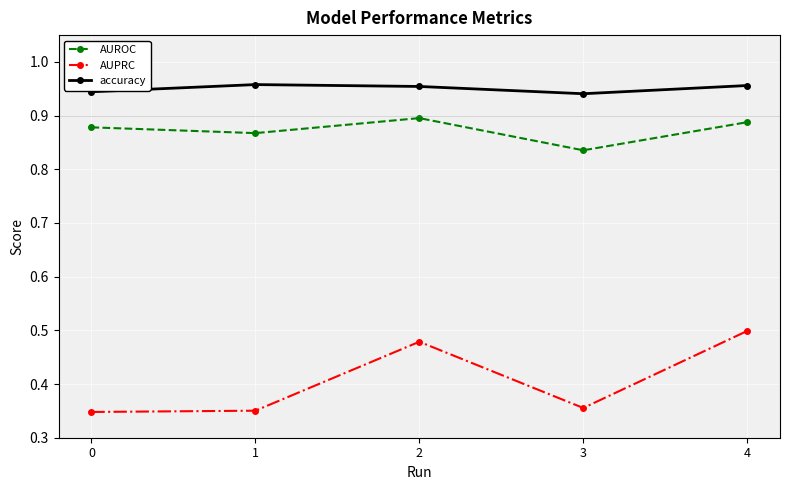

What is the total value across all series at 0?

2.2